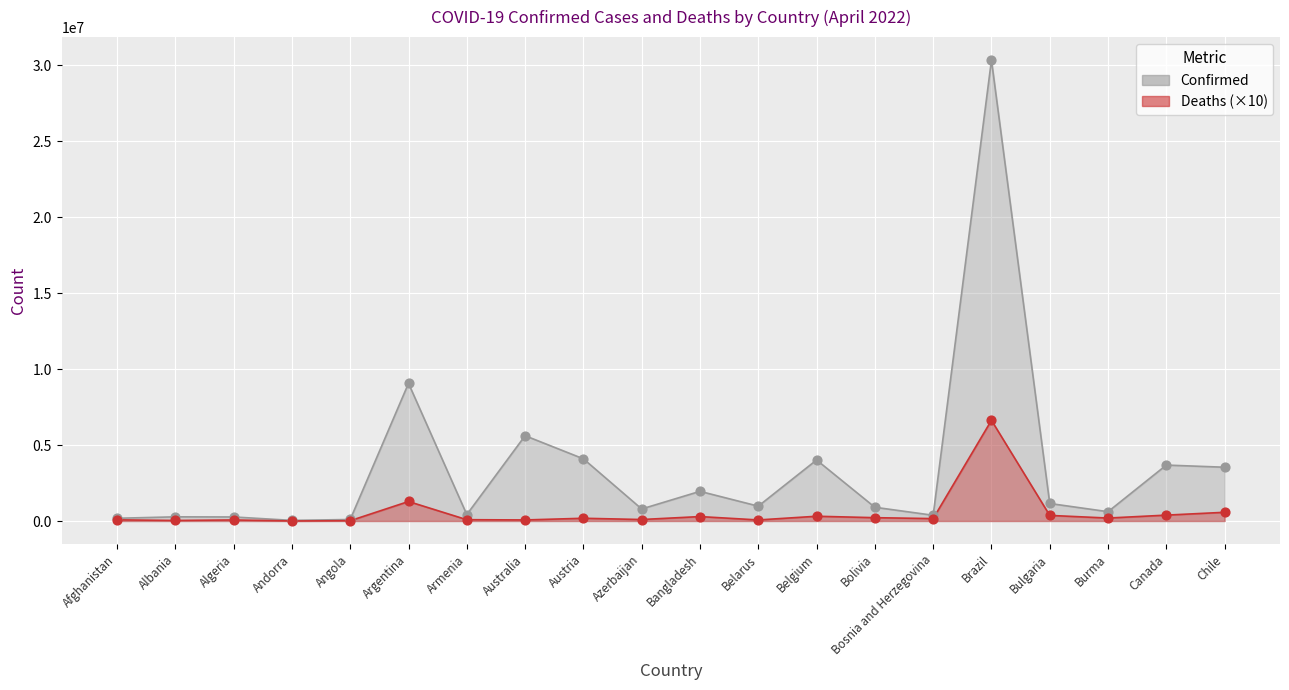

Which series has the widest spread of Y values?

Confirmed